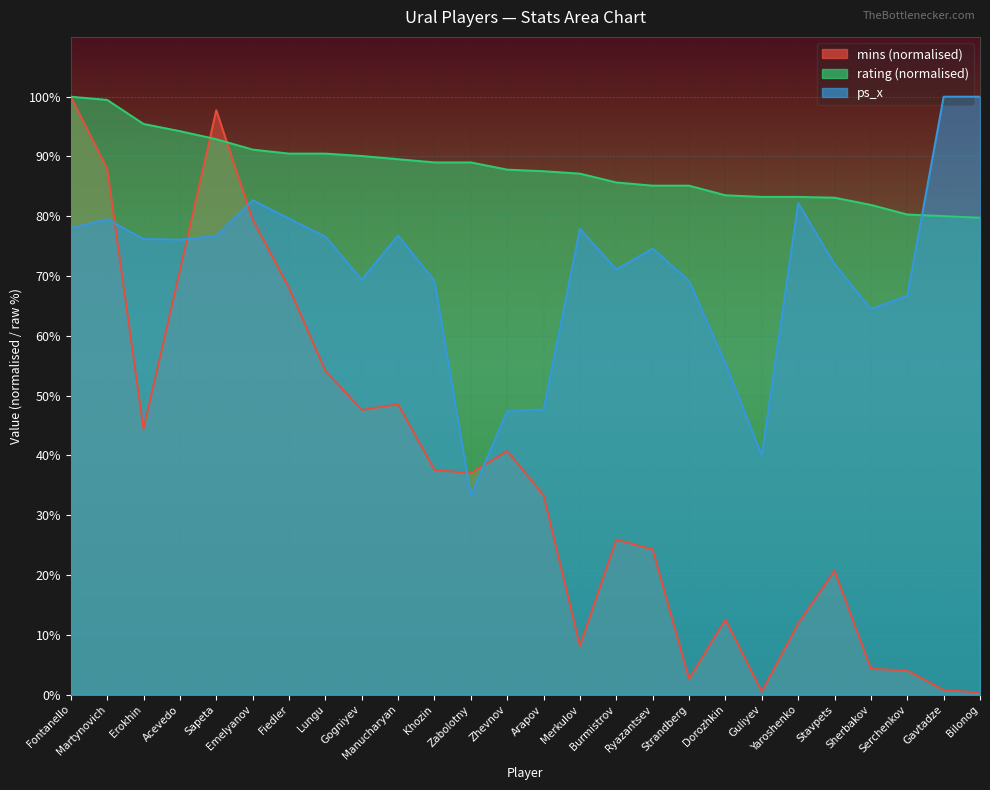

Reading left to right, transcribe all the data shown in this chart.

mins: 100.0	88.0	44.4	70.9	97.7	79.4	68.0	54.2	47.6	48.6	37.6	37.0	40.7	33.3	8.1	25.9	24.3	2.6	12.6	0.5	11.9	20.7	4.3	4.0	0.8	0.3
rating: 100.0	99.5	95.4	94.2	92.9	91.2	90.5	90.5	90.1	89.5	89.0	89.0	87.8	87.5	87.1	85.7	85.1	85.1	83.5	83.2	83.2	83.1	81.9	80.3	80.0	79.8
ps_x: 78.0	79.5	76.2	76.1	76.7	82.7	79.6	76.6	69.4	76.8	69.2	33.3	47.4	47.7	77.9	71.1	74.6	69.2	55.4	40.0	82.2	72.0	64.5	66.7	100.0	100.0